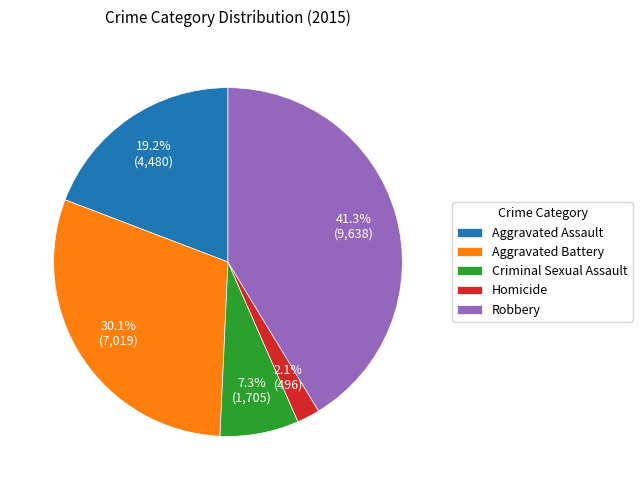

To the nearest percent, what is the average slice percentage?

20%